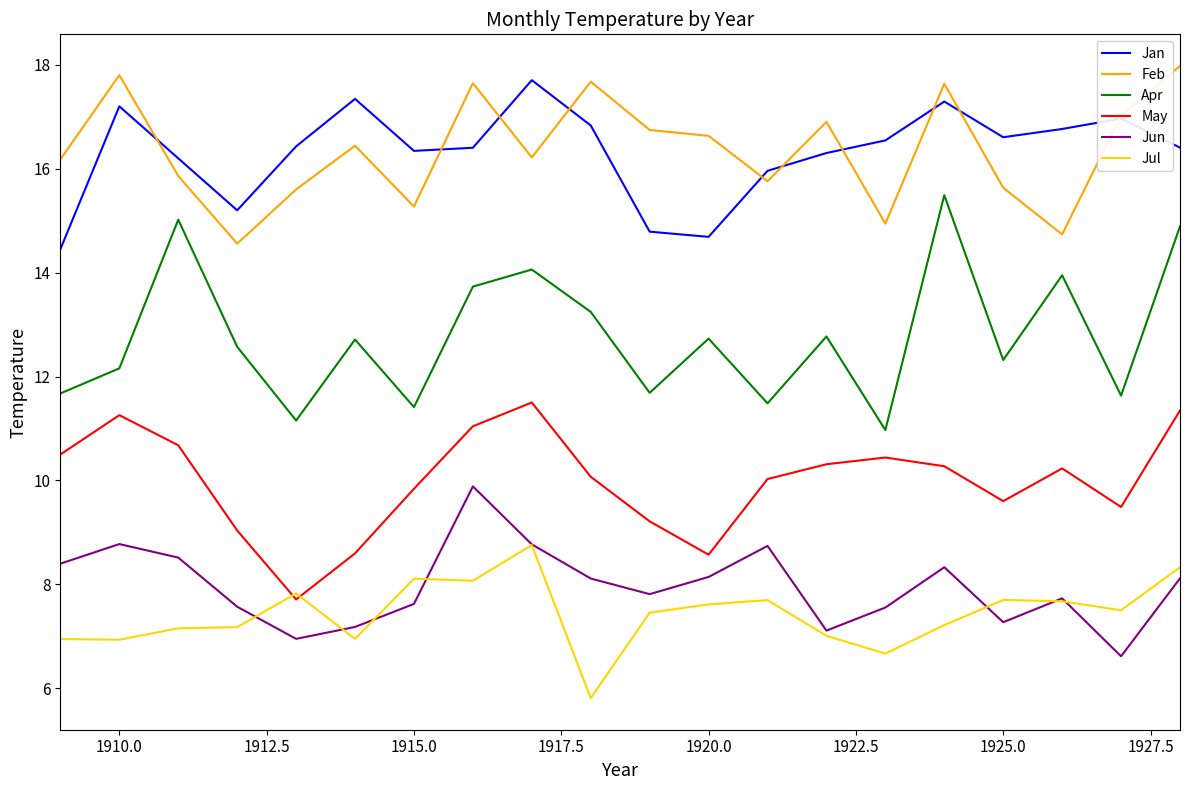

What is the smallest value displayed?

5.8